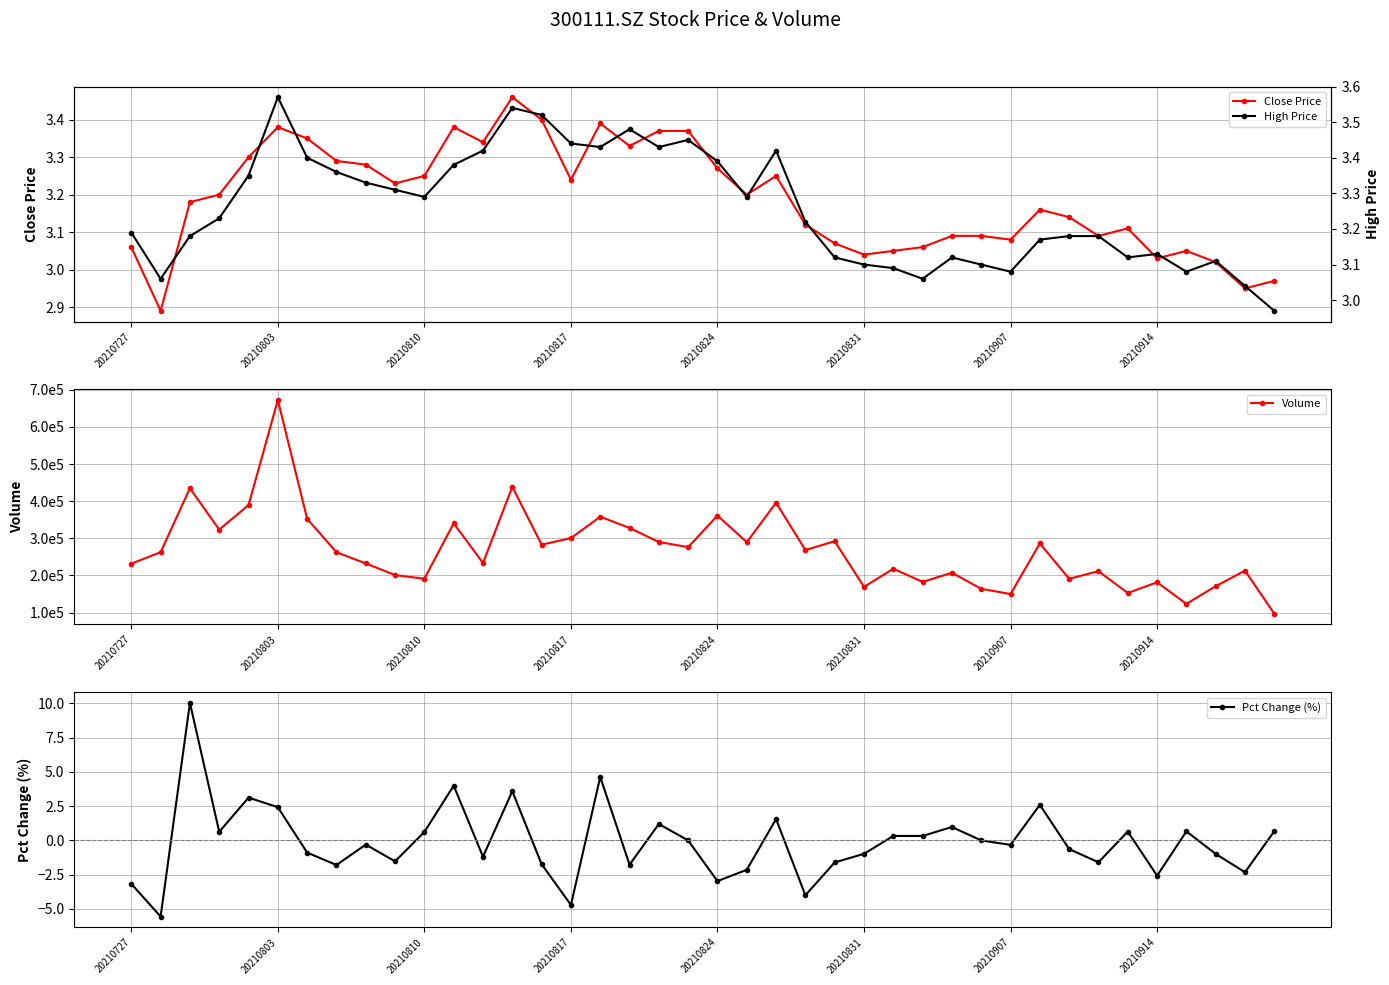

The value of Close Price at 20210824 is 1.7. True or false?

False